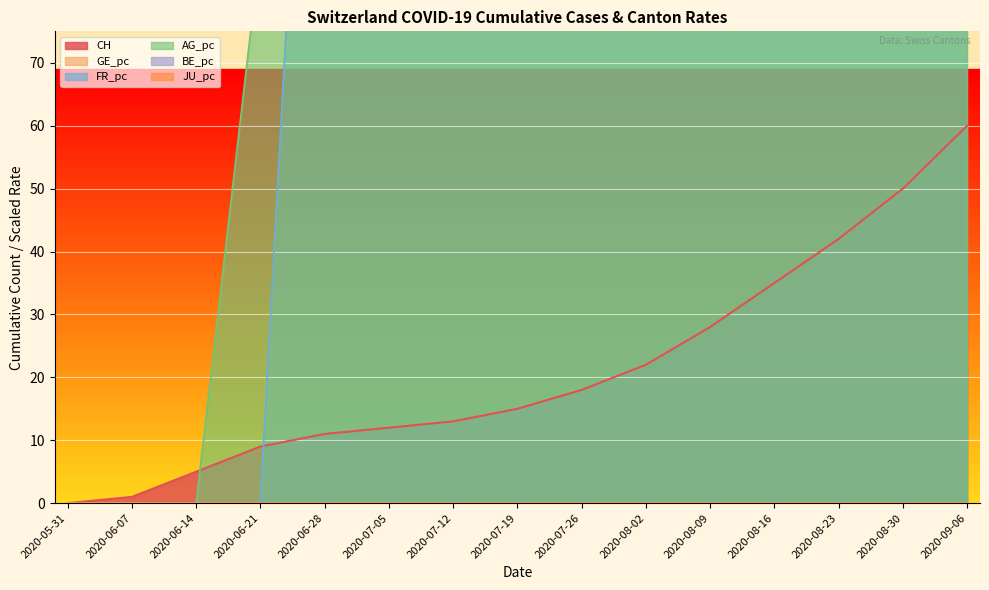

How many data points in FR_pc are above 188?

11